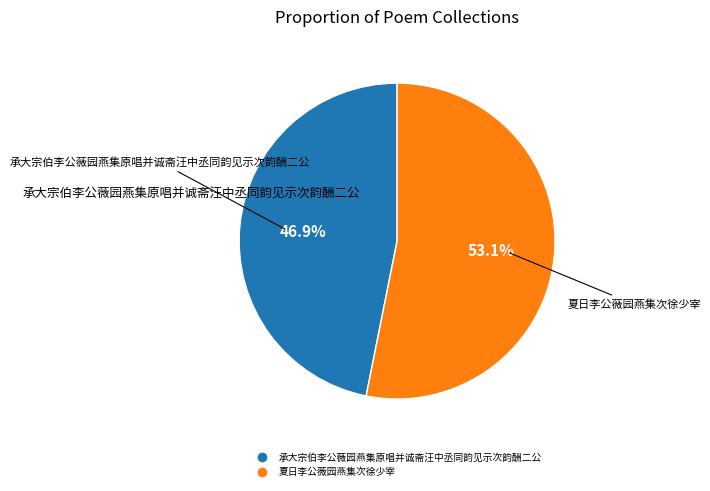

To the nearest percent, what portion does 承大宗伯李公薇园燕集原唱并诚斋汪中丞同韵见示次韵酬二公 represent?

47%